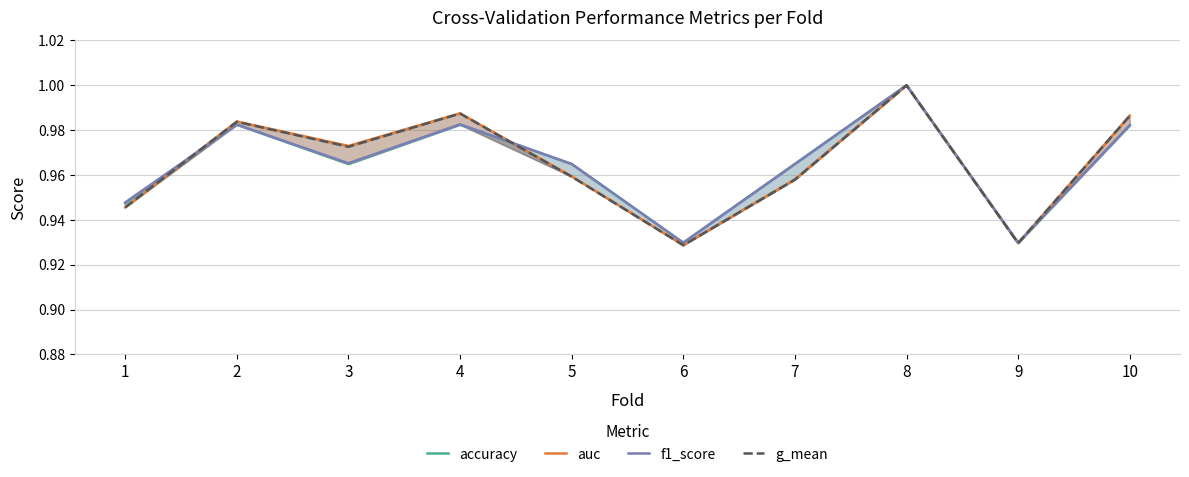

Reading right to left, transcribe all the data shown in this chart.

accuracy: 1.0	0.9	1.0	1.0	0.9	1.0	1.0	1.0	1.0	0.9
auc: 1.0	0.9	1.0	1.0	0.9	1.0	1.0	1.0	1.0	0.9
f1_score: 1.0	0.9	1.0	1.0	0.9	1.0	1.0	1.0	1.0	0.9
g_mean: 1.0	0.9	1.0	1.0	0.9	1.0	1.0	1.0	1.0	0.9